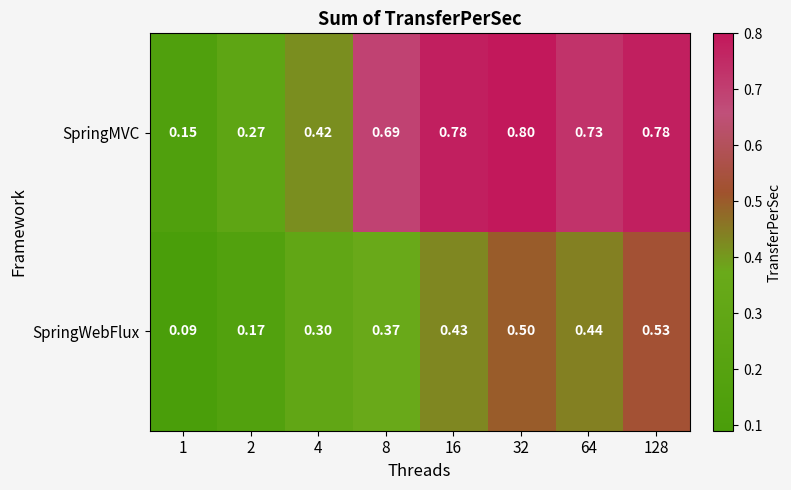

Rank the series at 128 from lowest to highest value.

SpringWebFlux, SpringMVC